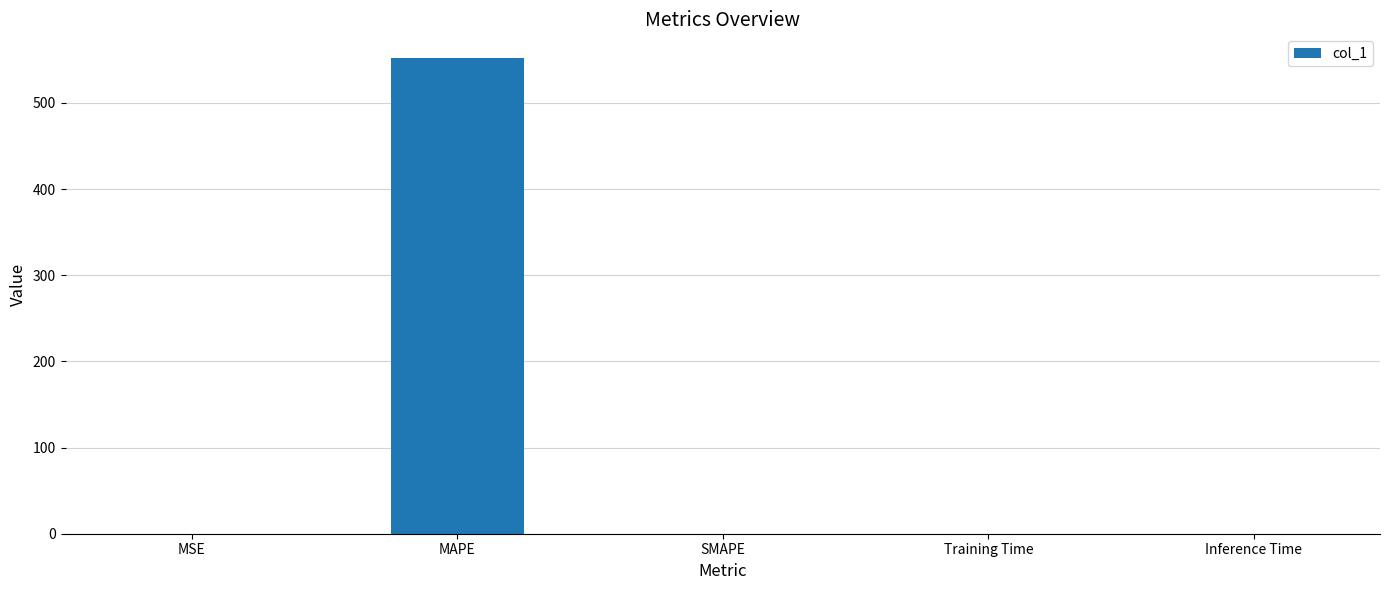

Is it true that the value at MAPE is 205.3?

False